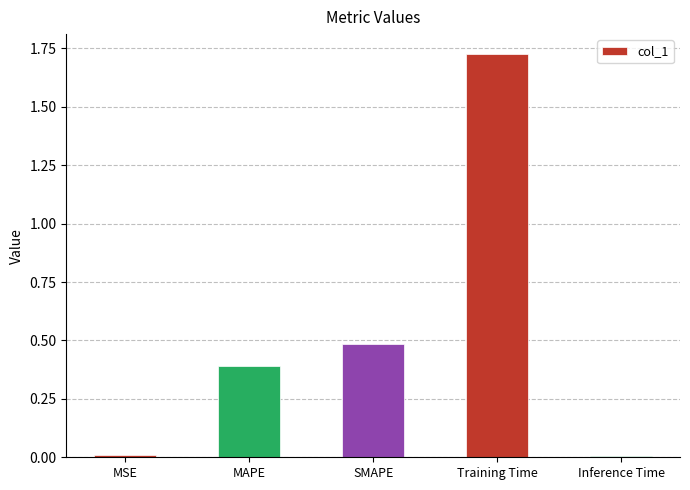

What is the change in value from MAPE to Training Time?

+1.3